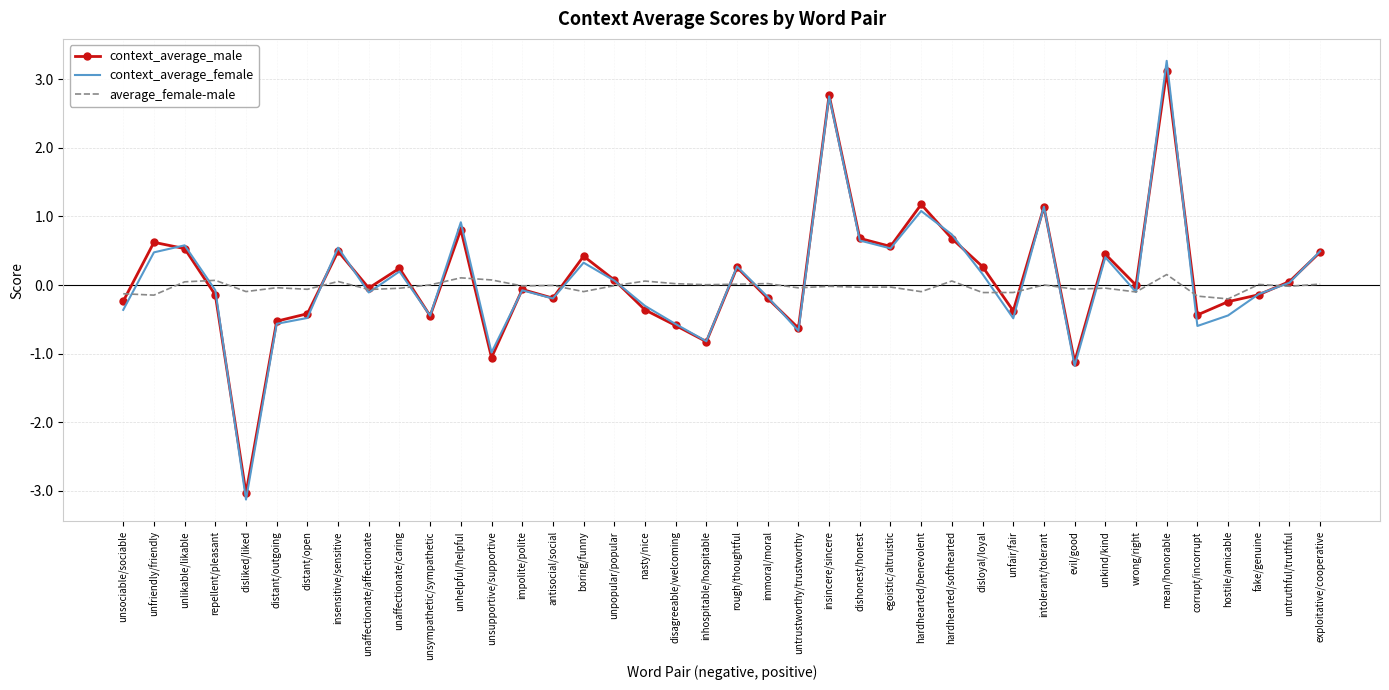

What is the difference between the context_average_female values at unsociable/sociable and untruthful/truthful?

0.4